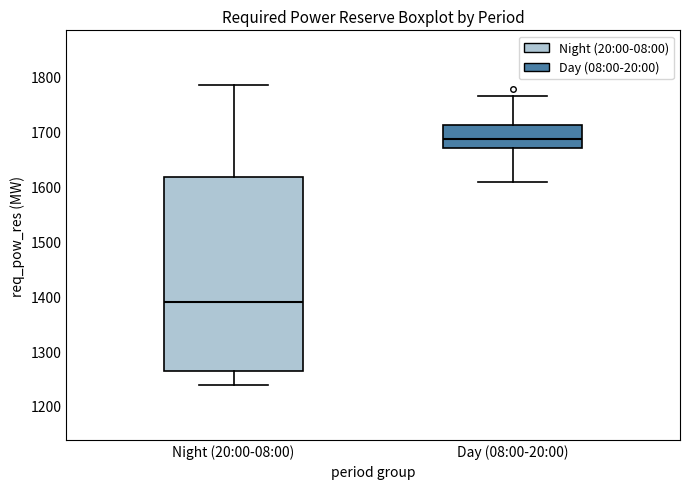

Where does the median line of the box for Night (20:00-08:00) sit on the y-axis? The values are not printed on the chart, so give them approximately, as read against the axis.

1390